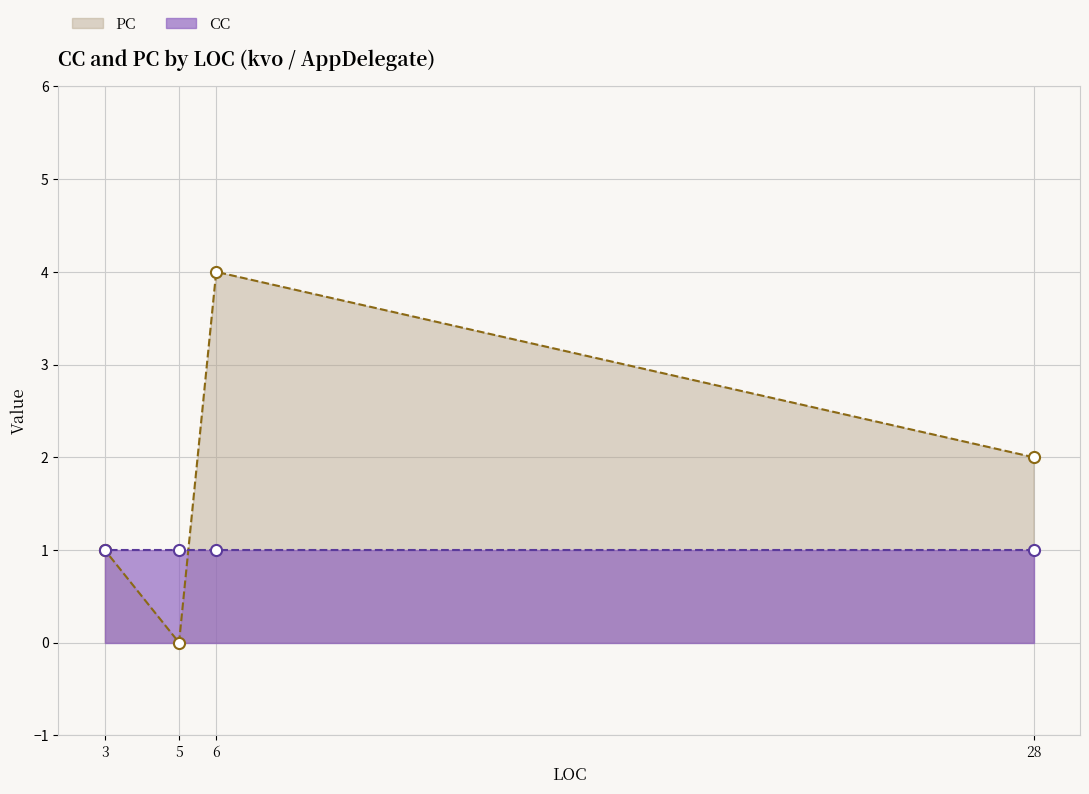

Which has a higher value, 6 or 5?

6